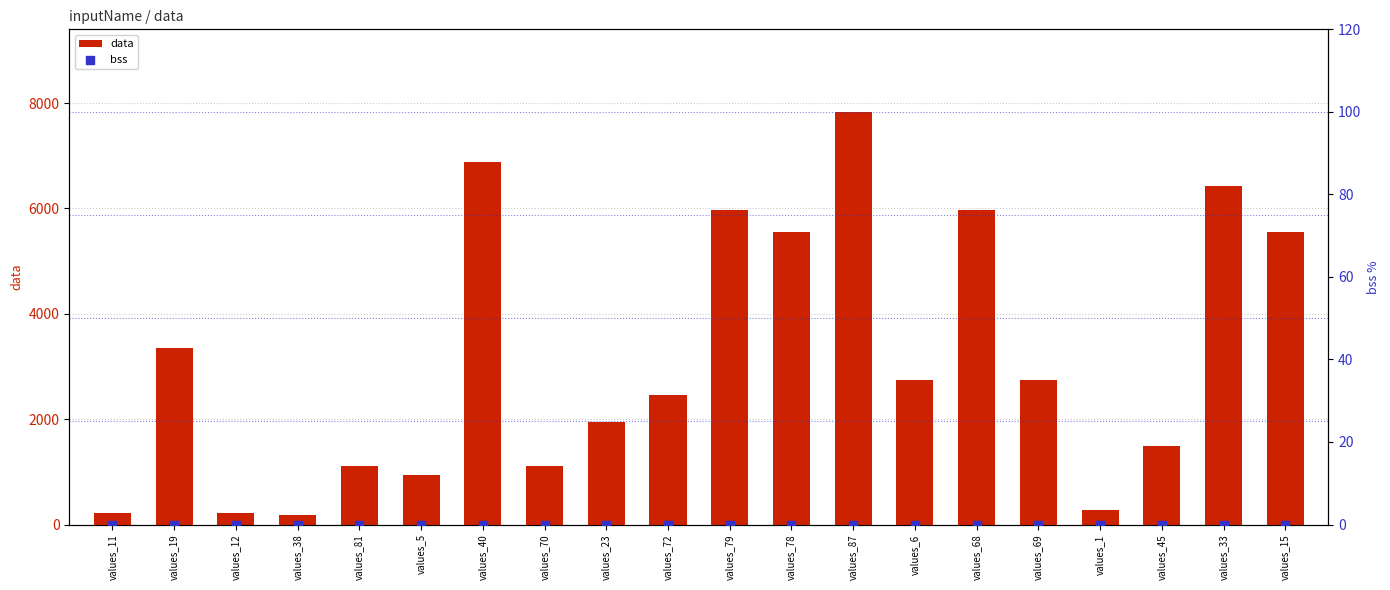

What is the total value across all series at values_38?

176